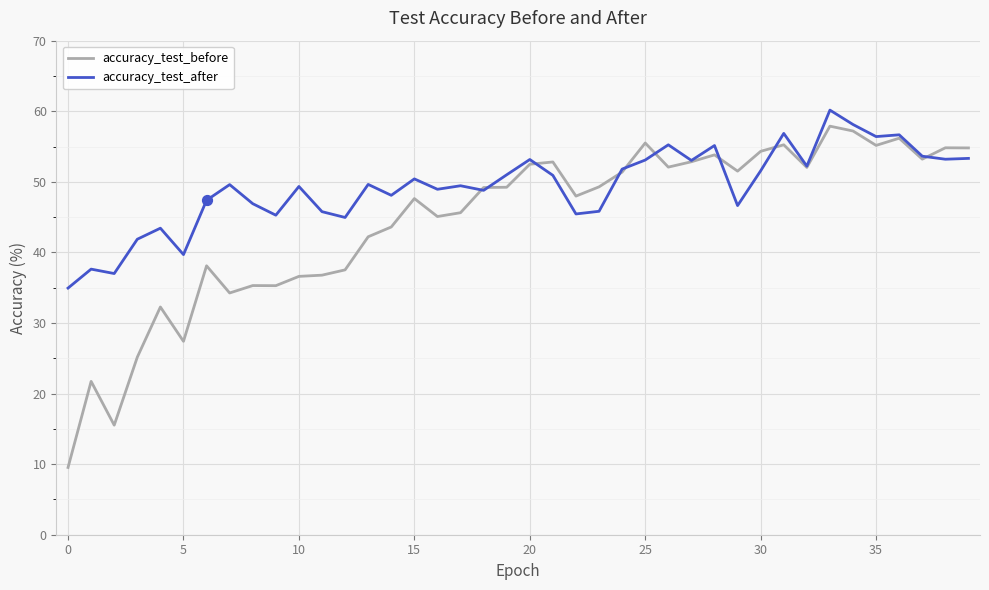

At how many categories does at least one series exceed 16?

40